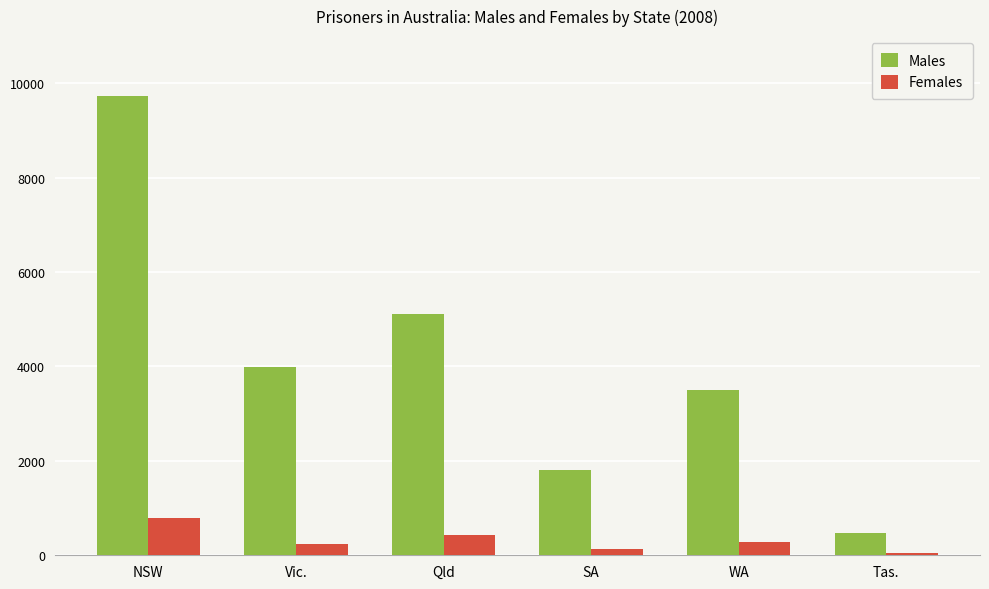

Rank the categories by Males value from lowest to highest.

Tas., SA, WA, Vic., Qld, NSW